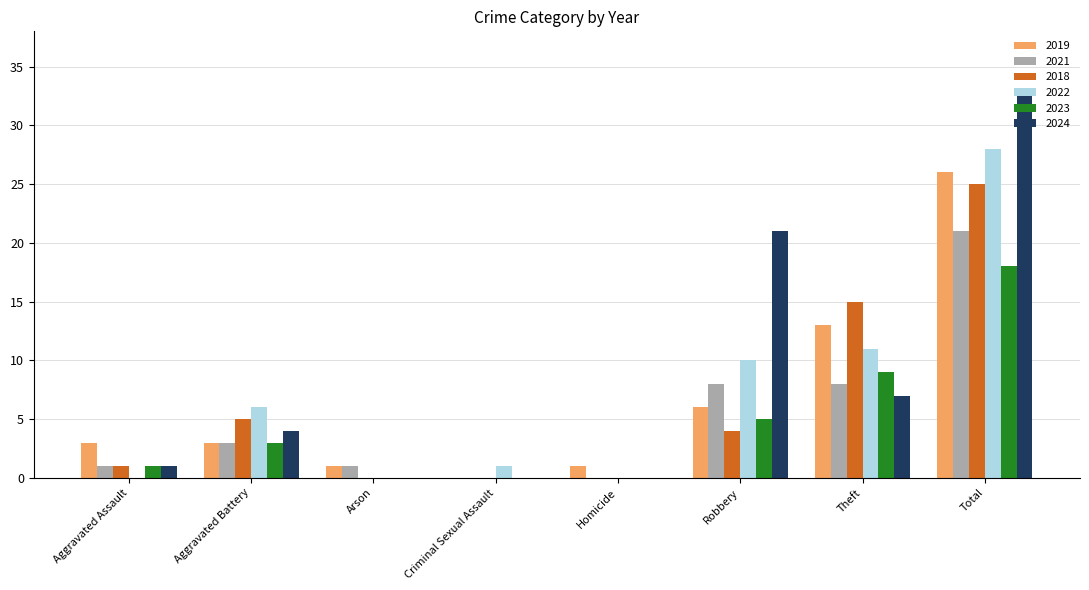

True or false: 2021 has a value of 0 at Homicide.

True